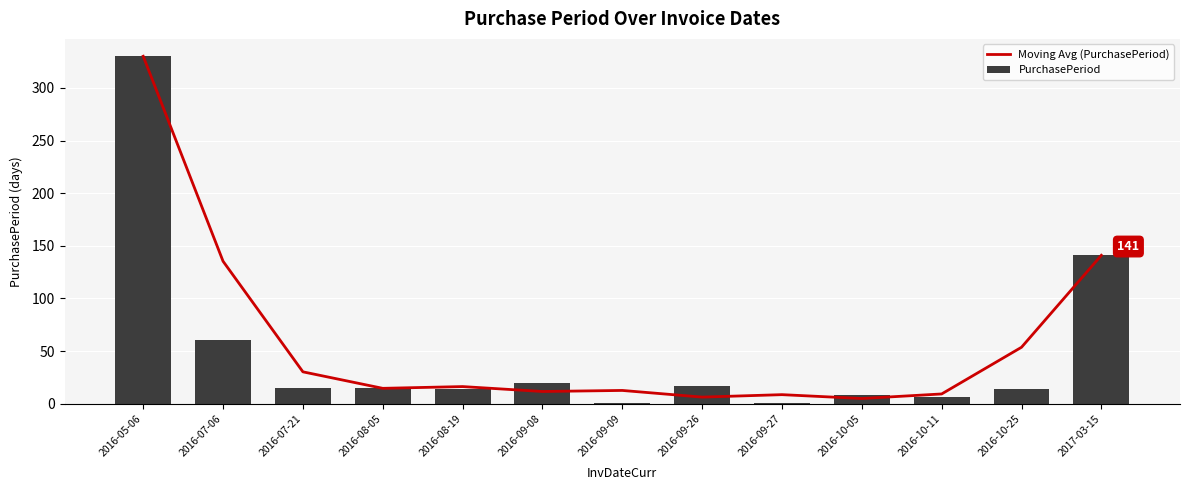

Count the number of data series in this chart.

2